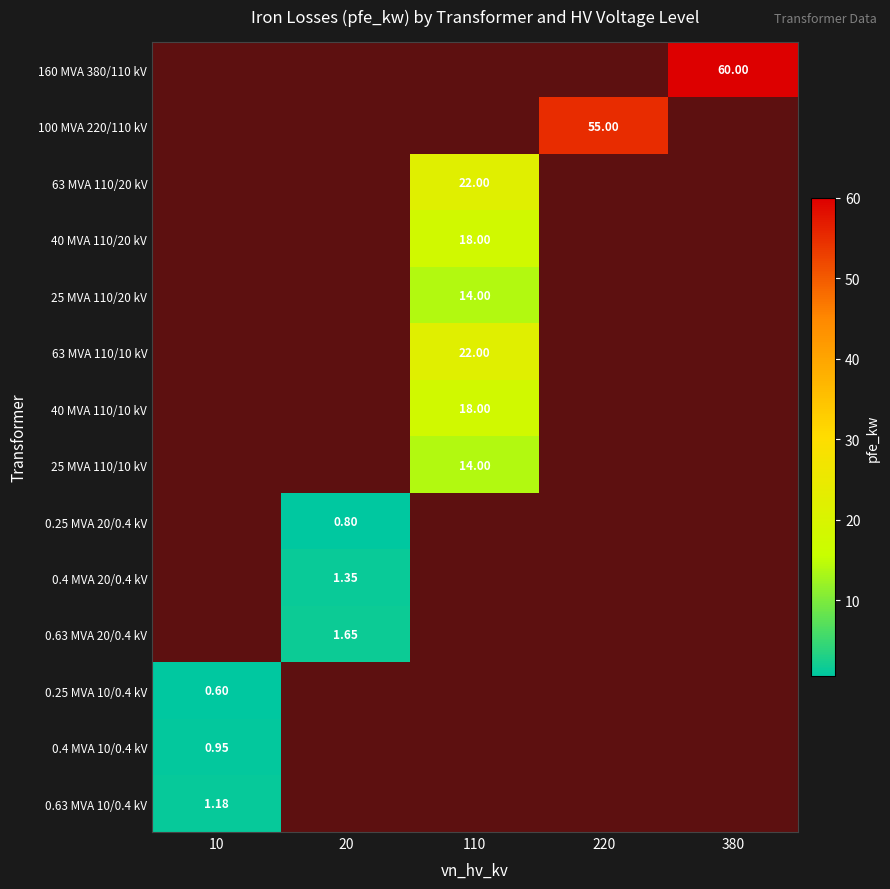

Rank the categories by 0.63 MVA 10/0.4 kV value from lowest to highest.

10, 20, 110, 220, 380